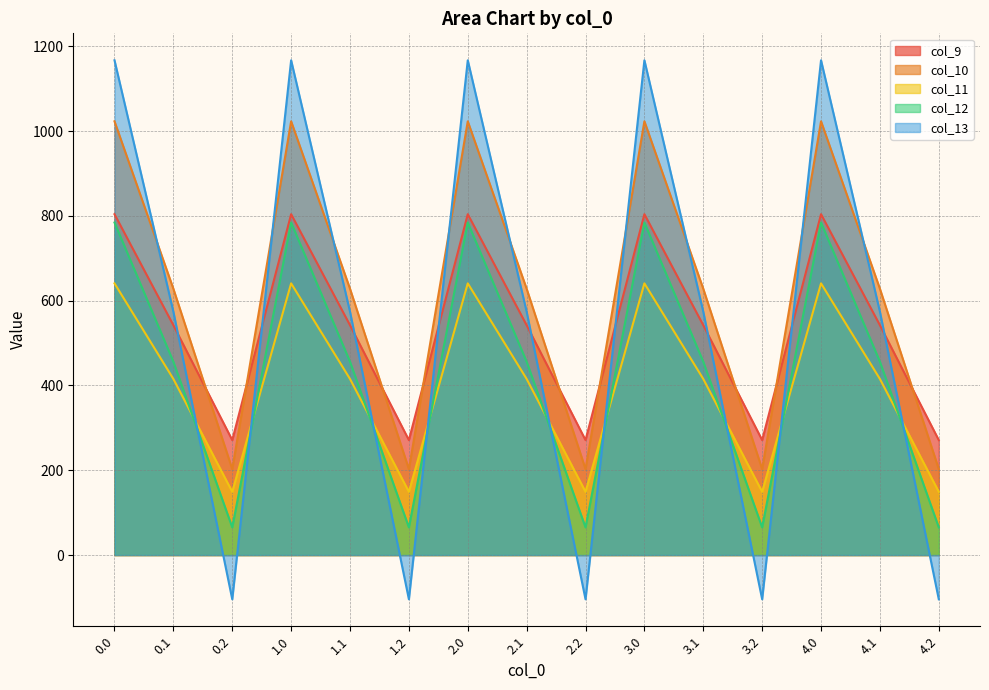

How many interior local valleys does the col_10 series have?

4